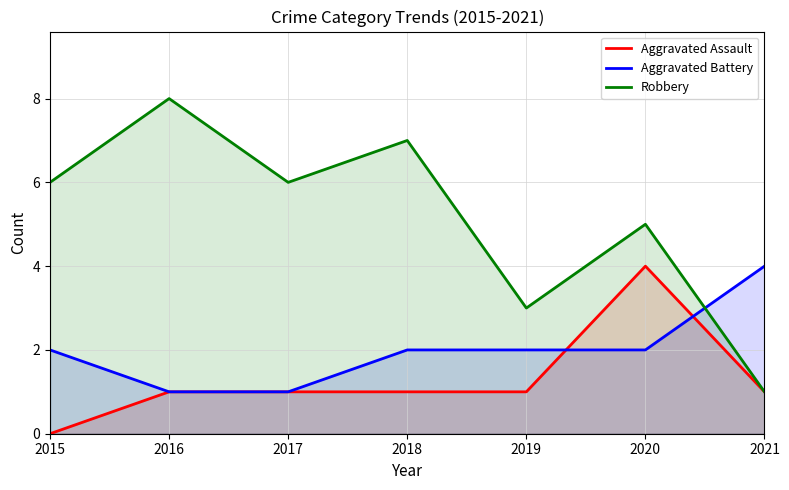

What is the difference between the maximum and minimum values in the Aggravated Battery series?

3